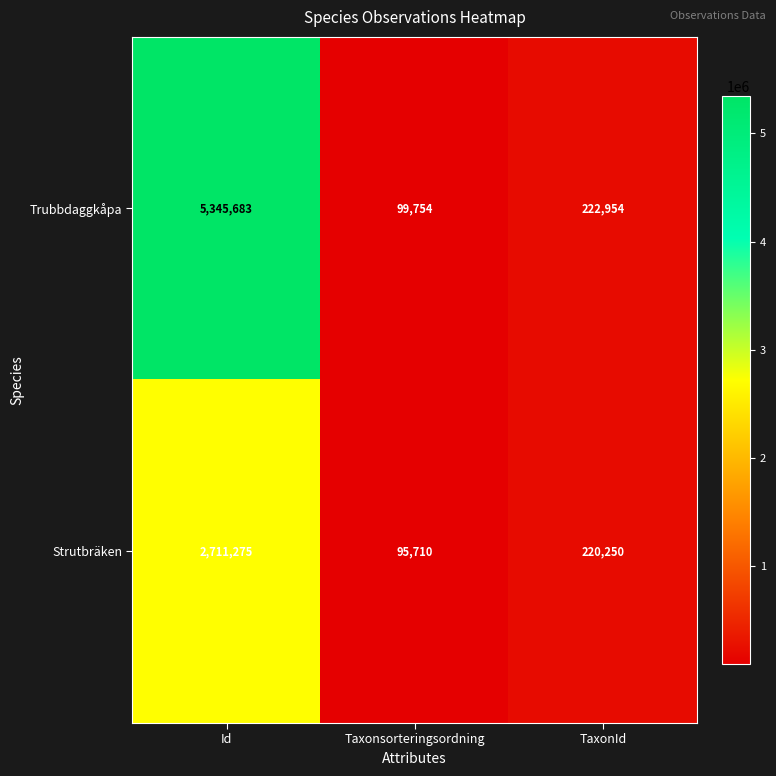

At which label is Trubbdaggkåpa closest to 2722718?

TaxonId